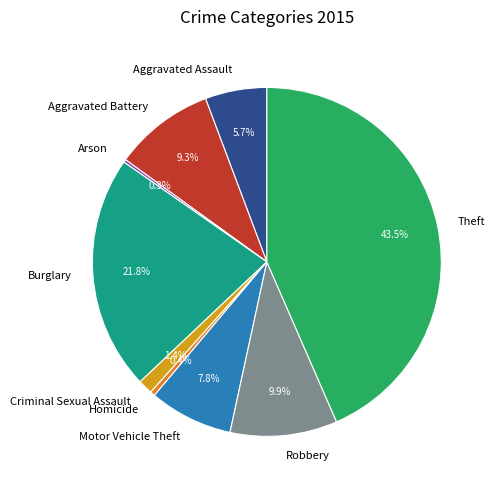

What is the largest slice in the pie chart?

Theft